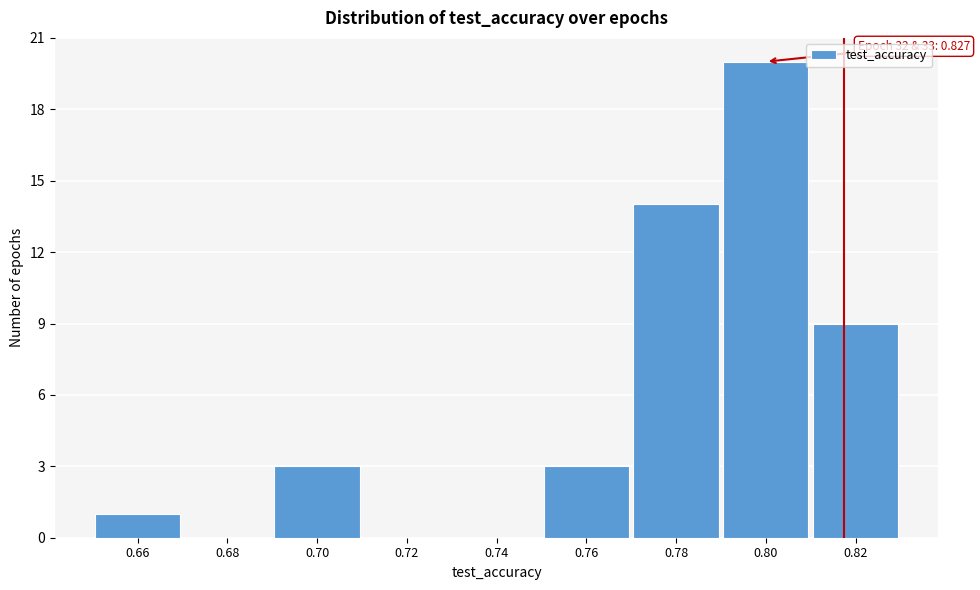

Reading right to left, transcribe all the data shown in this chart.

0.82=9	0.80=20	0.78=14	0.76=3	0.74=0	0.72=0	0.70=3	0.68=0	0.66=1